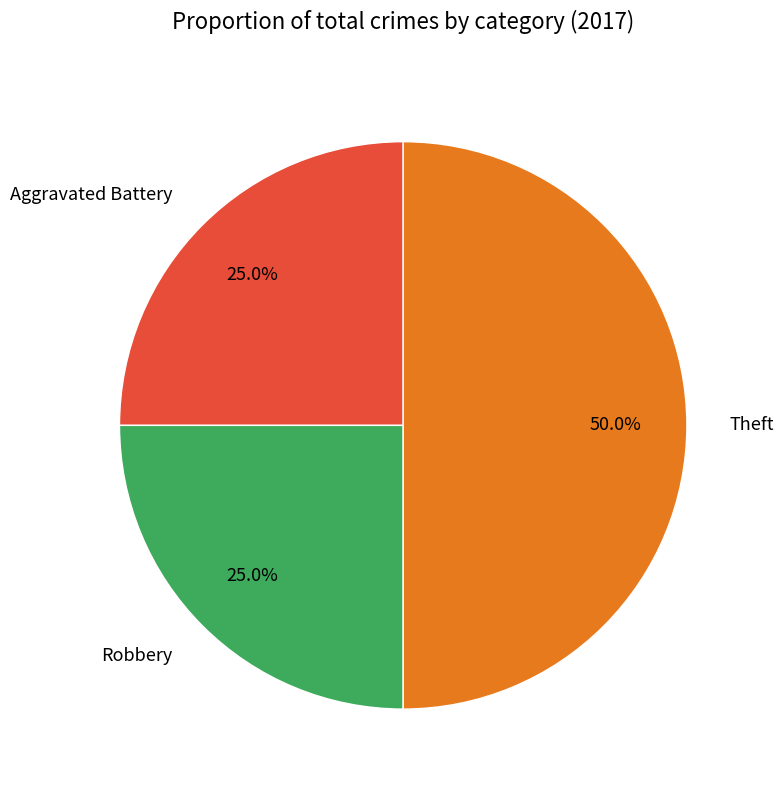

Between Theft and Robbery, which is larger?

Theft